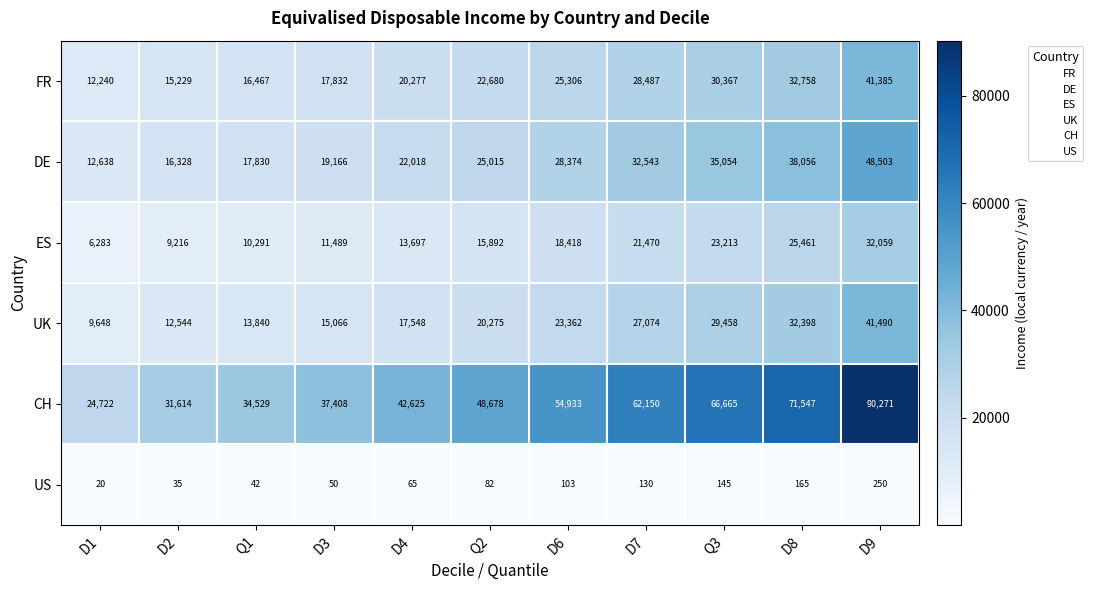

The value of DE at Q3 is 35054. True or false?

True